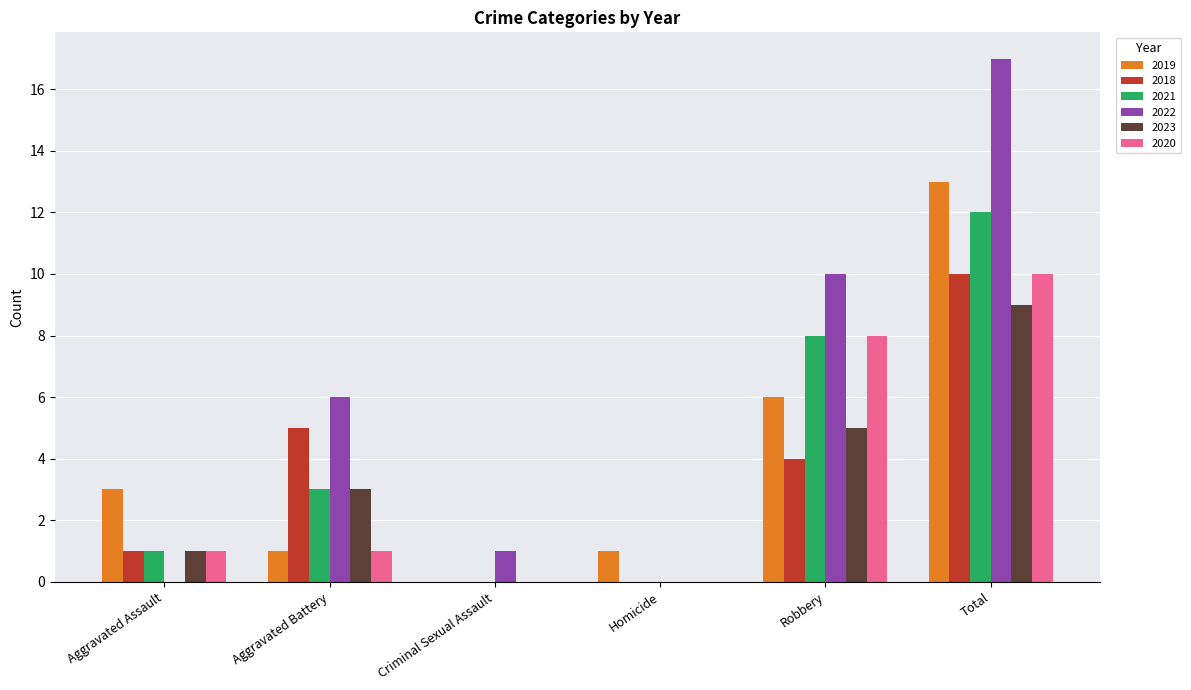

What is the spread (max minus min) of values at Aggravated Assault?

3